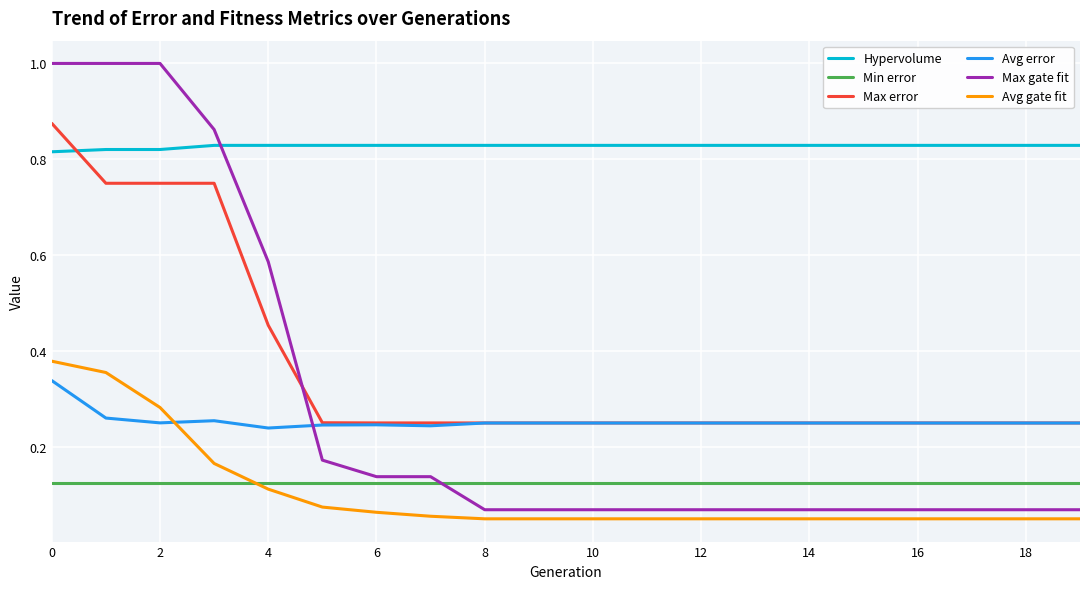

True or false: Avg gate fit and Hypervolume intersect in this chart.

False